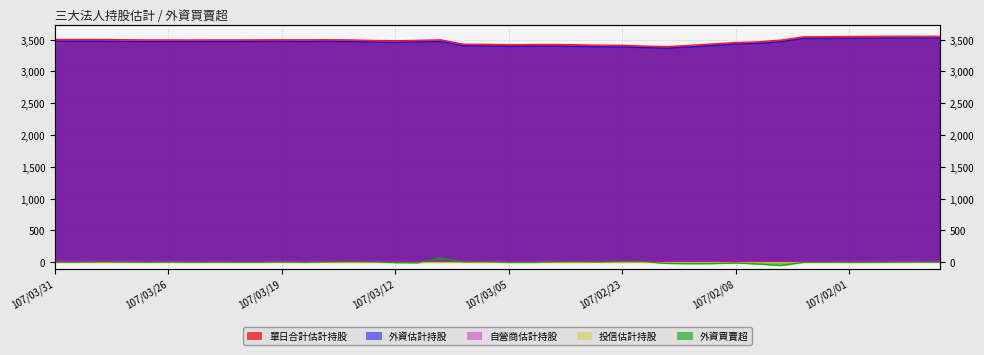

What is the highest value of the 單日合計估計持股 series?

3555